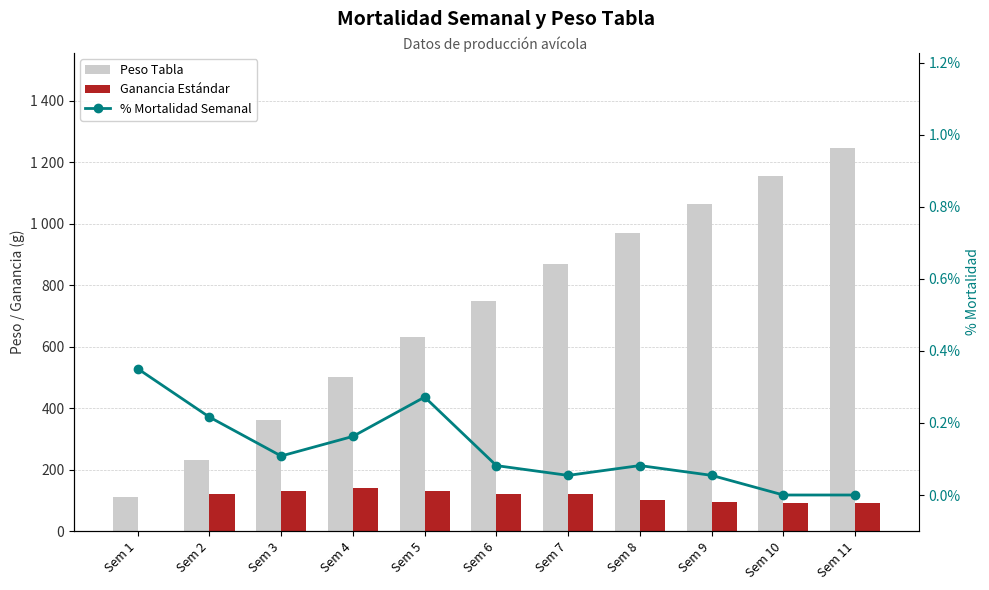

What is the average value of the Peso Tabla series?

716.8